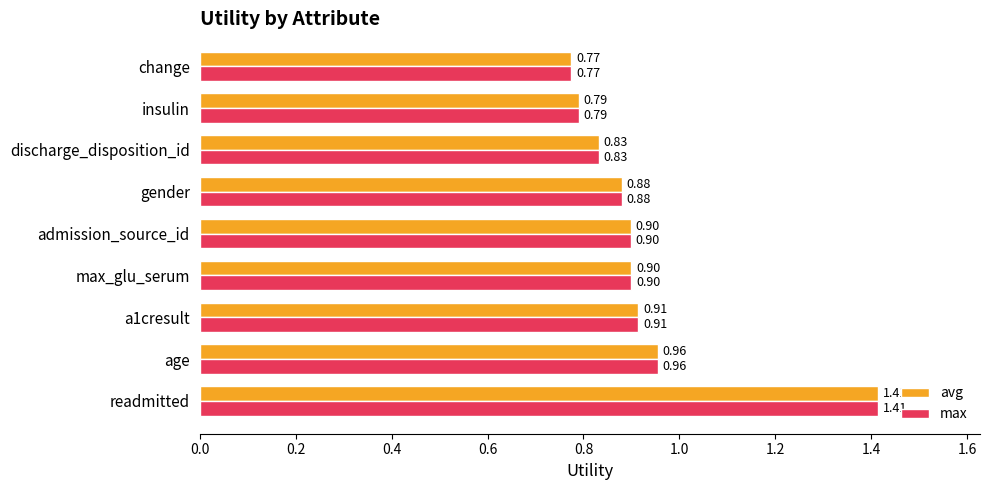

Which category has the highest value in the max series?

readmitted